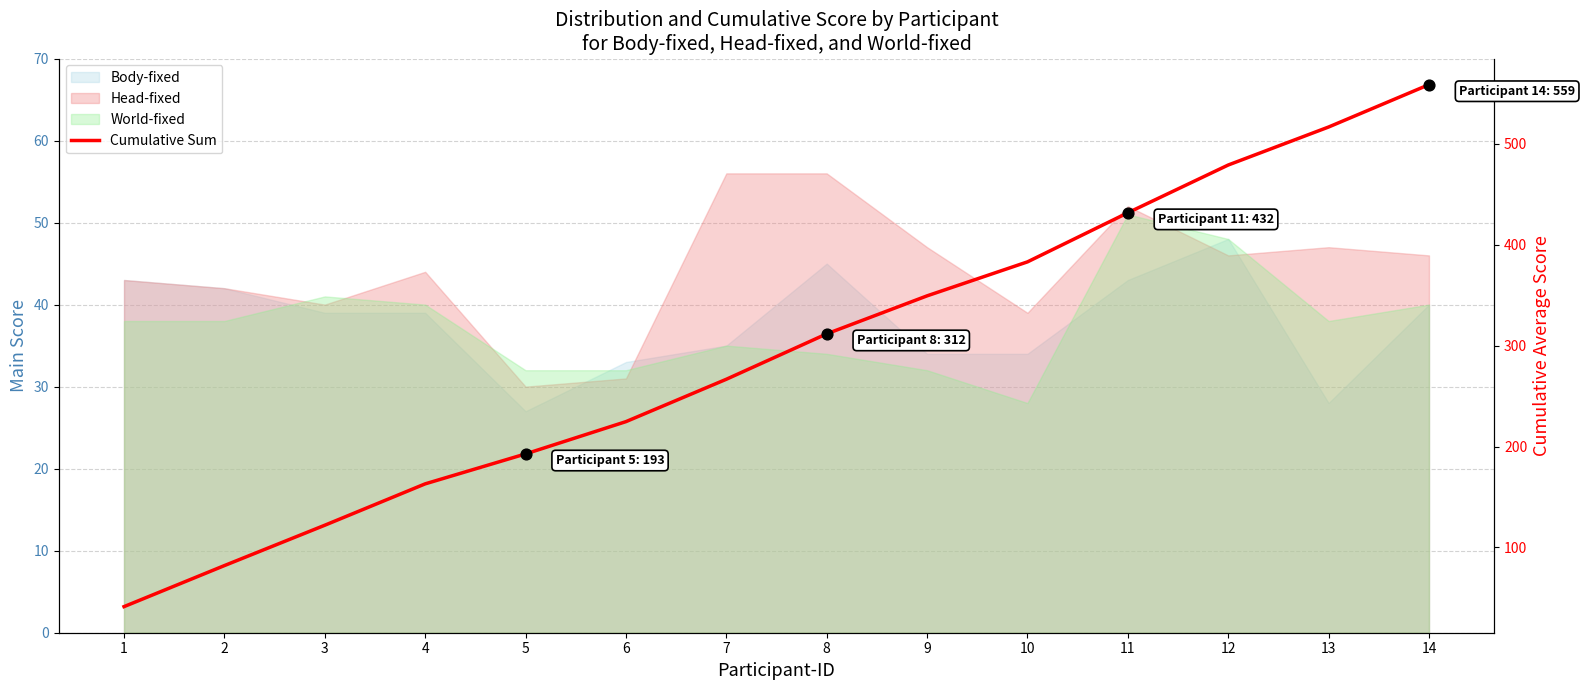

What is the ratio of the value at 6 to the value at 5?

1.2